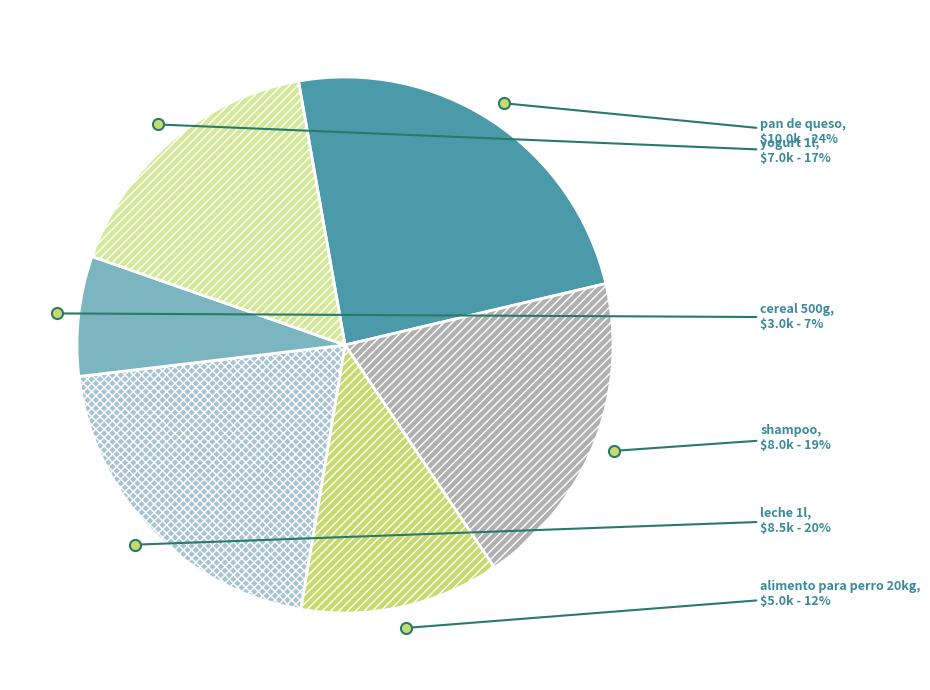

What is the smallest slice in the pie chart?

cereal 500g